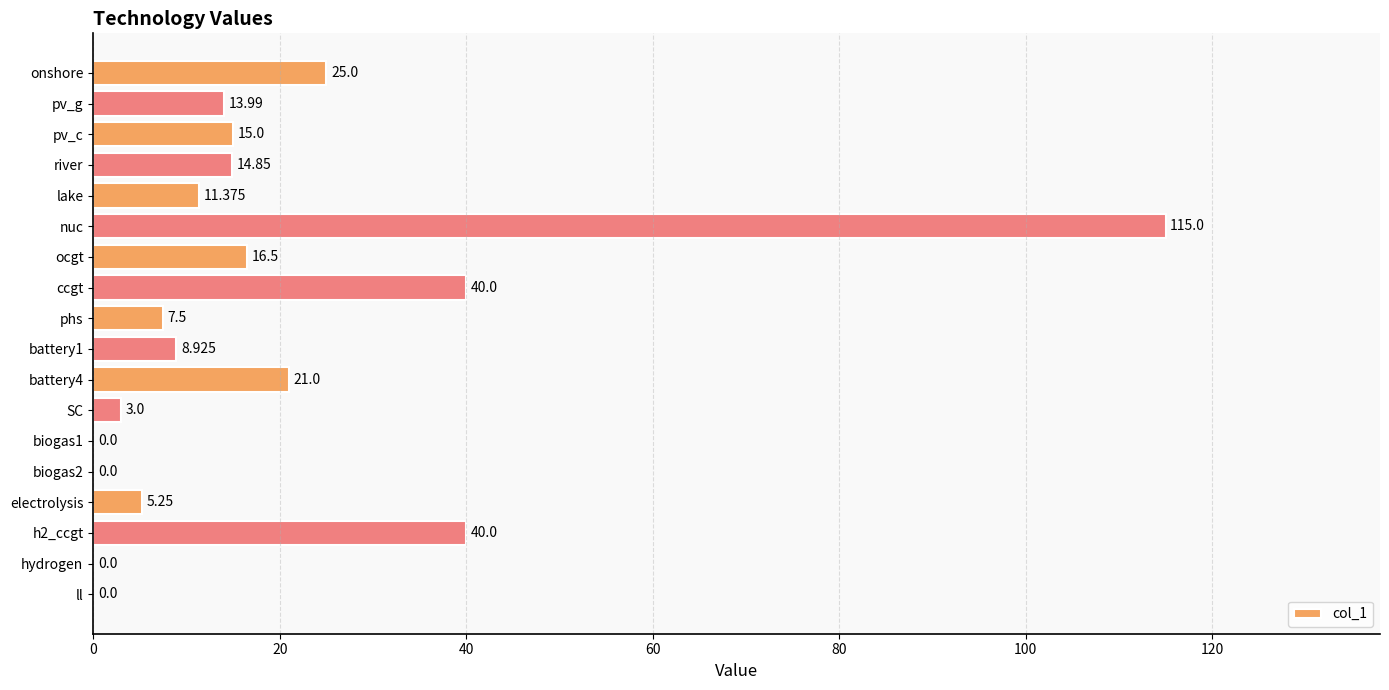

How many positive values are there?

14